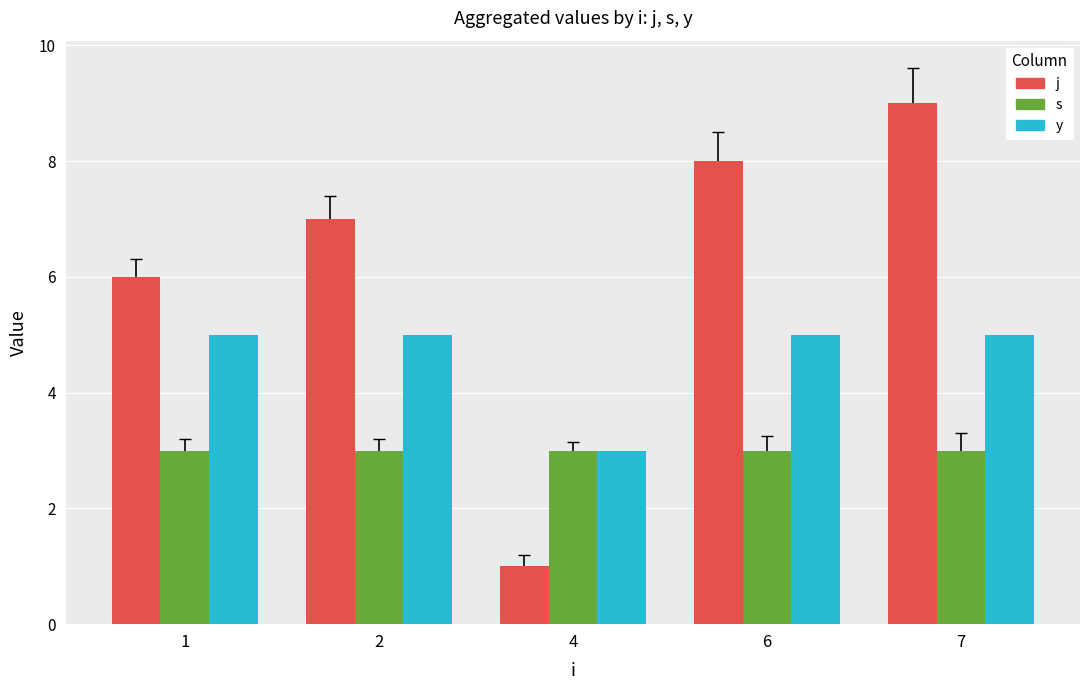

What is the difference between the highest and lowest values at 2?

4